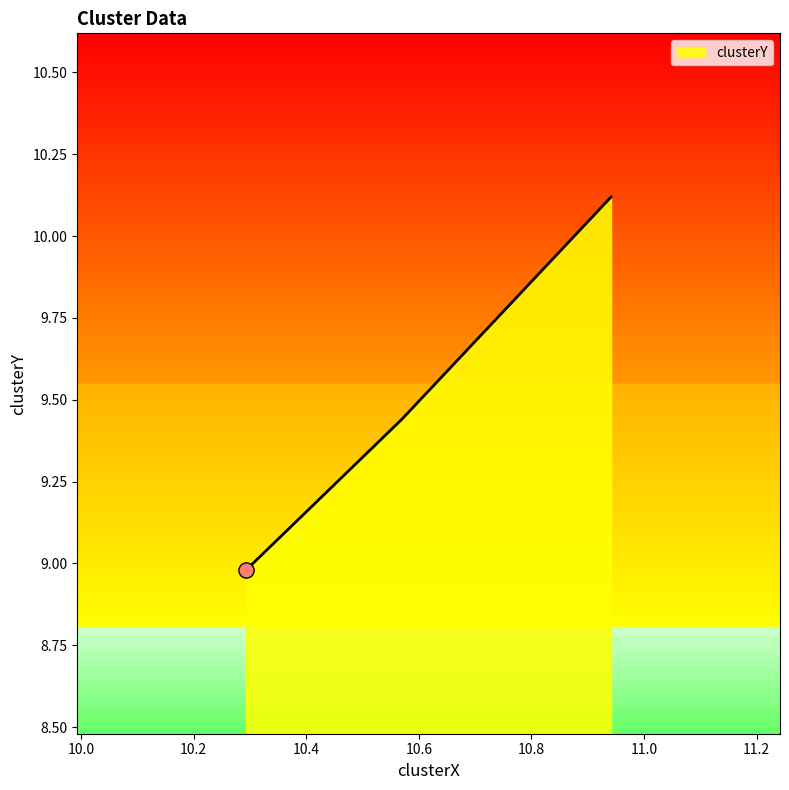

What is the maximum value shown in the chart?

10.1